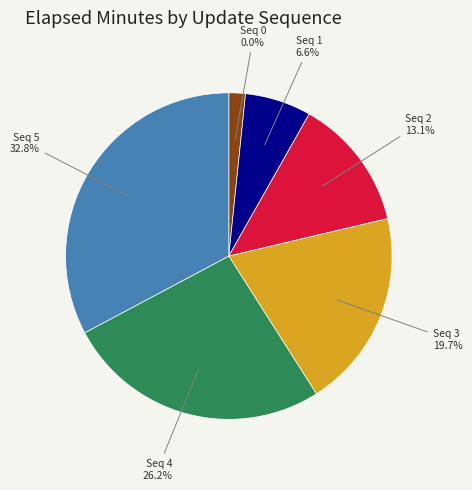

What is the change in value from 1 to 4?

+6